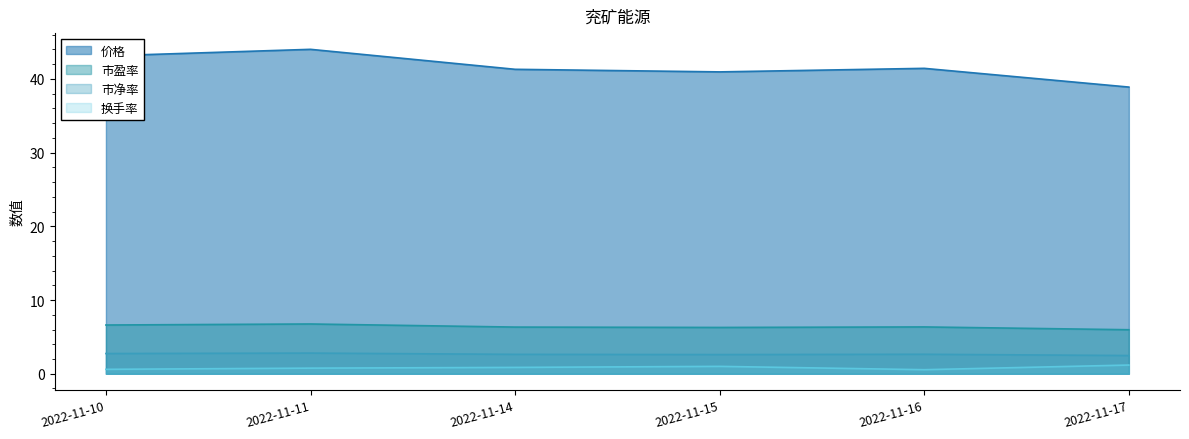

True or false: 价格 and 市盈率 intersect in this chart.

False